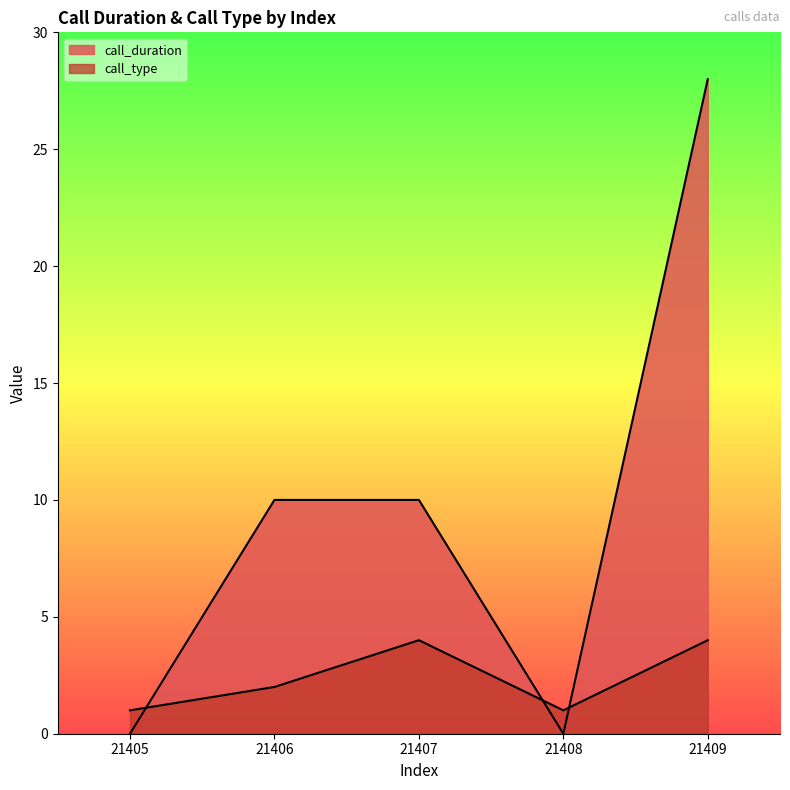

The call_type series shows 1 at 21405. True or false?

True